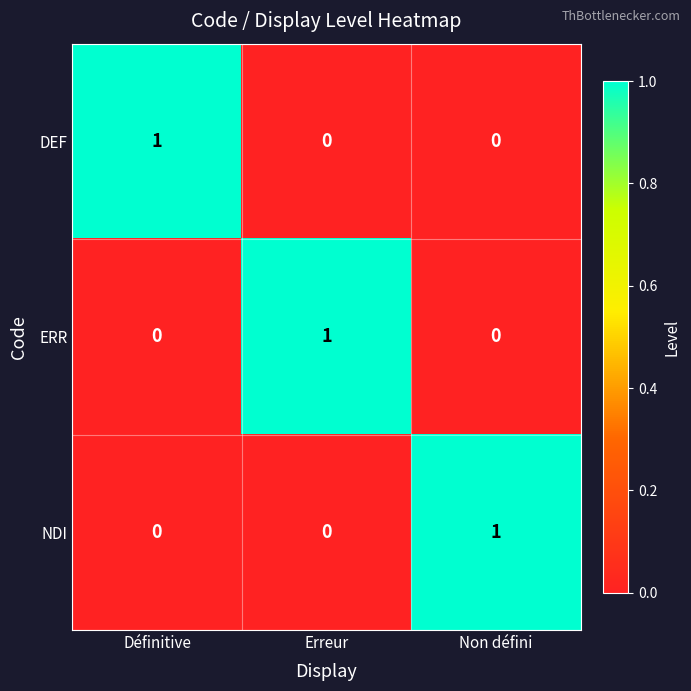

Is it true that ERR equals 1 at Erreur?

True